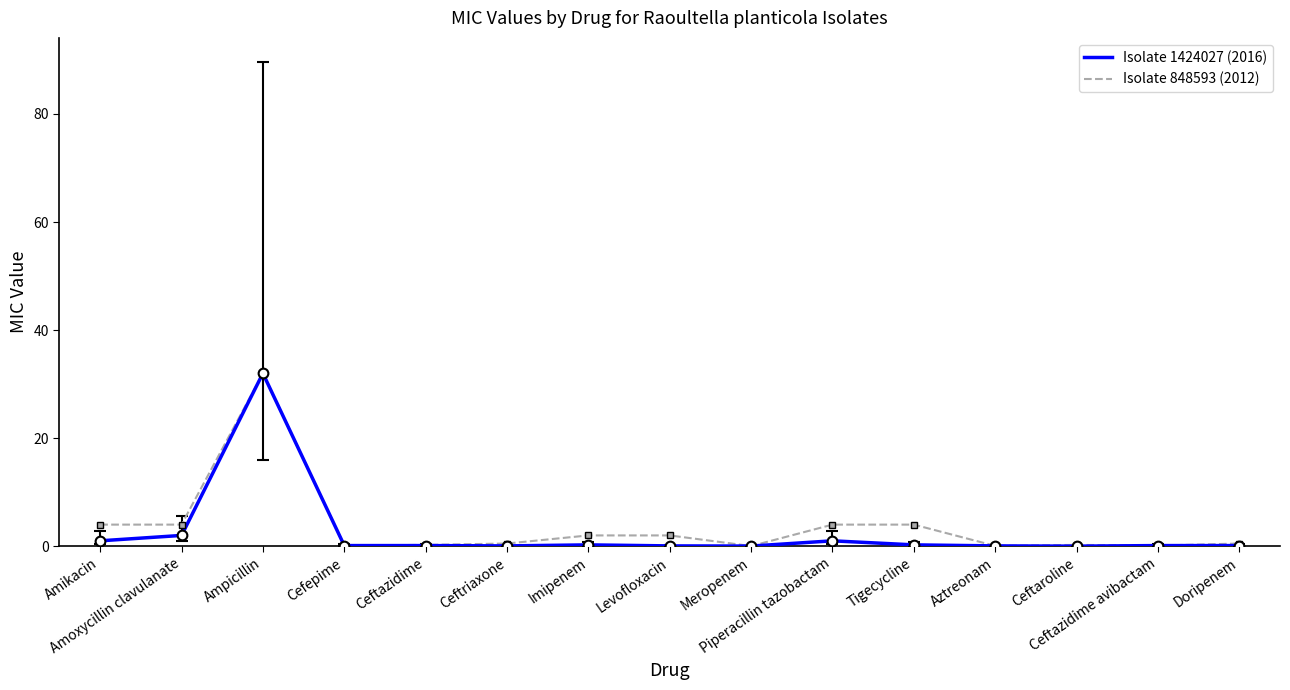

Which series has the largest range (max minus min)?

Isolate 1424027 (2016)